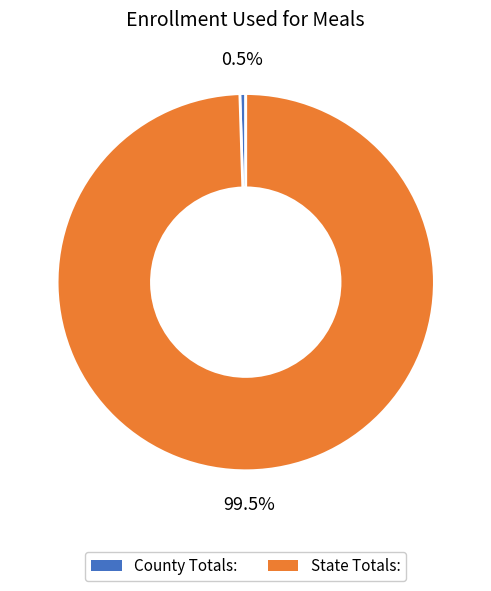

The State Totals: slice represents 92% of the pie. True or false?

False